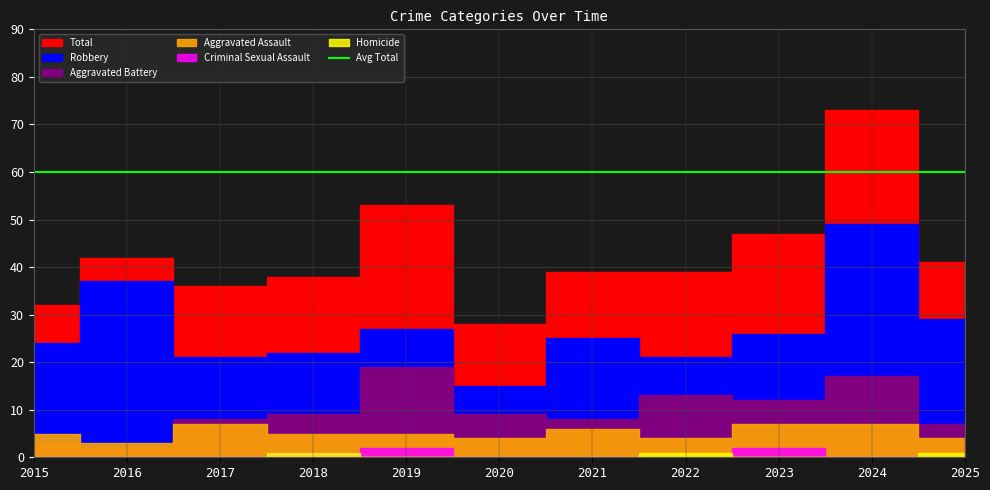

At which category does Aggravated Assault reach its first local peak?

2017